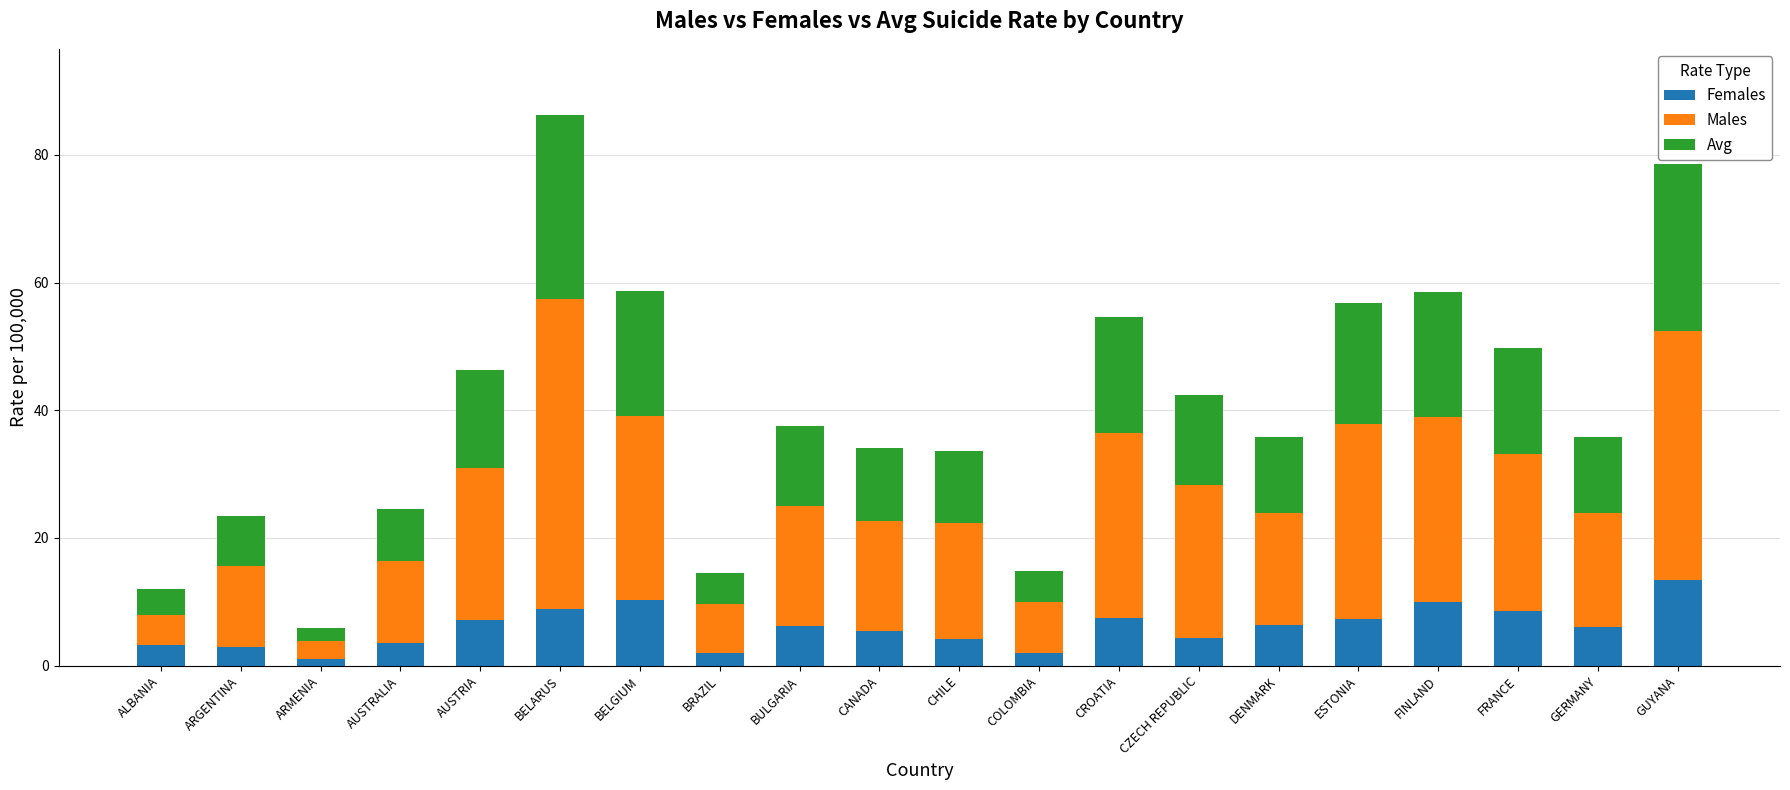

What is the approximate value of Females at AUSTRALIA?

3.6